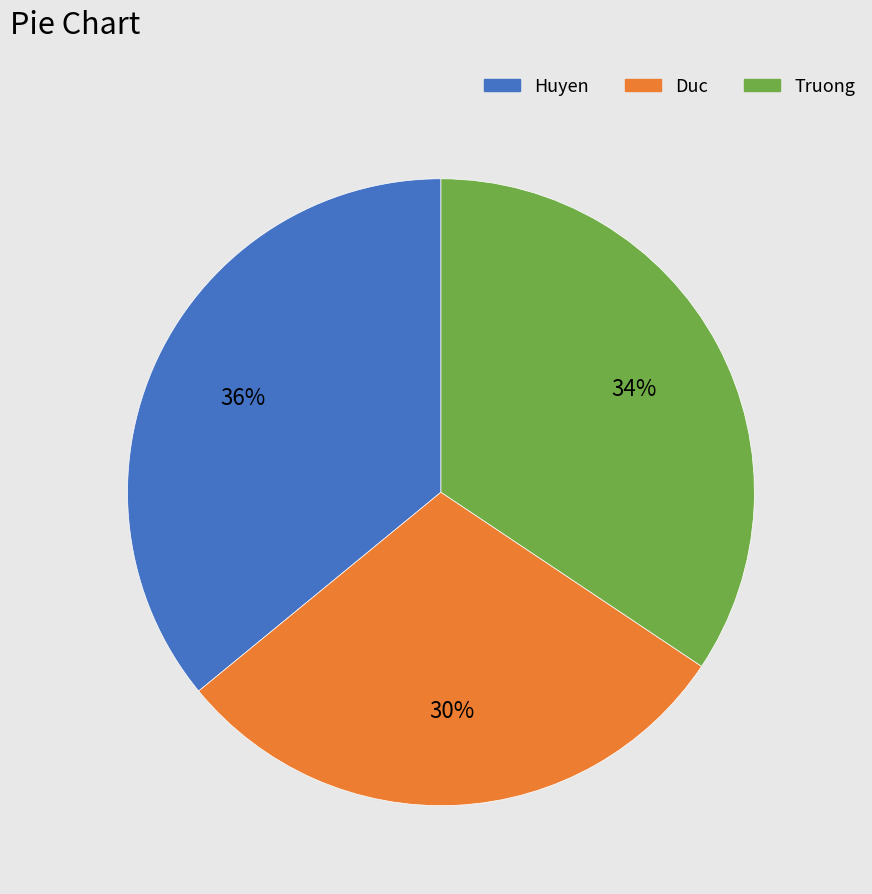

The Truong slice represents 41% of the pie. True or false?

False